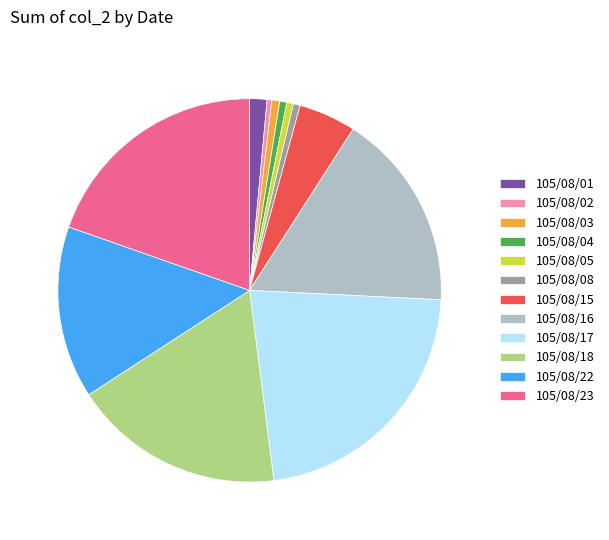

Approximately how many times larger is the value at 105/08/01 compared to 105/08/05?

2.6